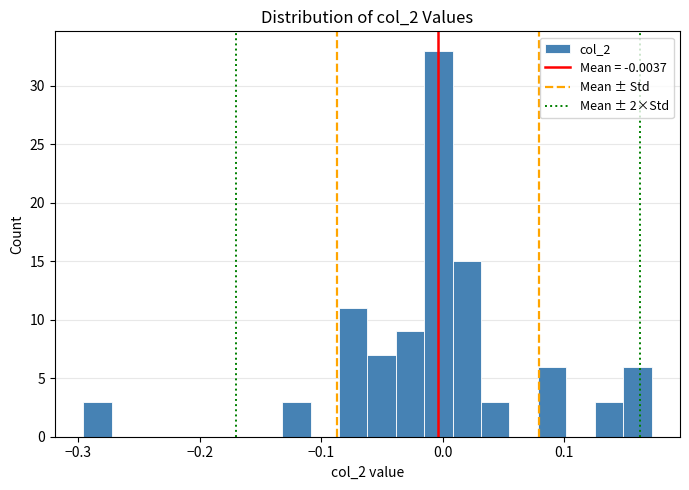

Around what value on the x-axis is the tallest bar? Give the approximate position of its centre, as read against the axis.

0.00